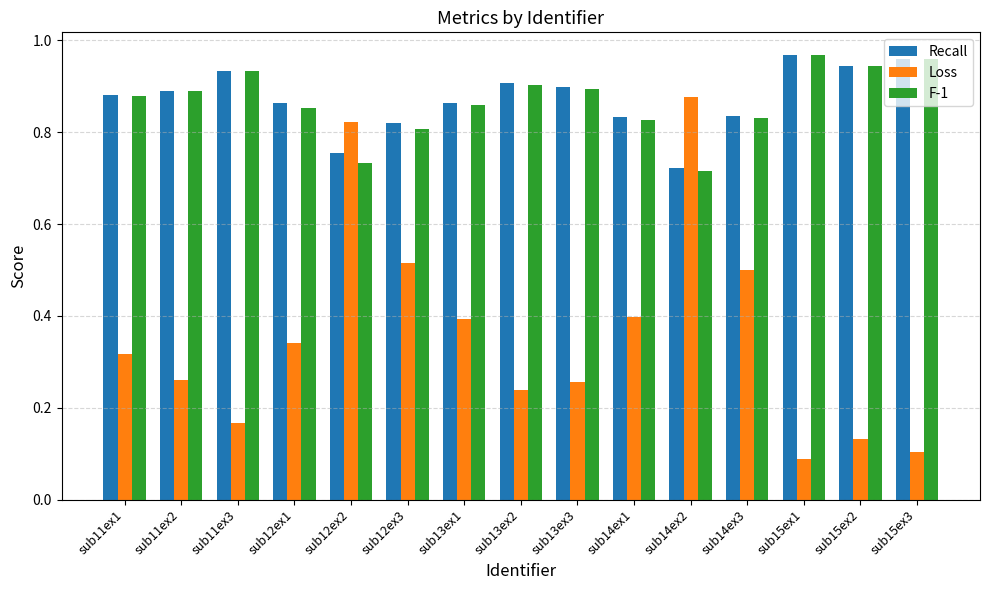

Is it true that Recall equals 0.4 at sub14ex2?

False